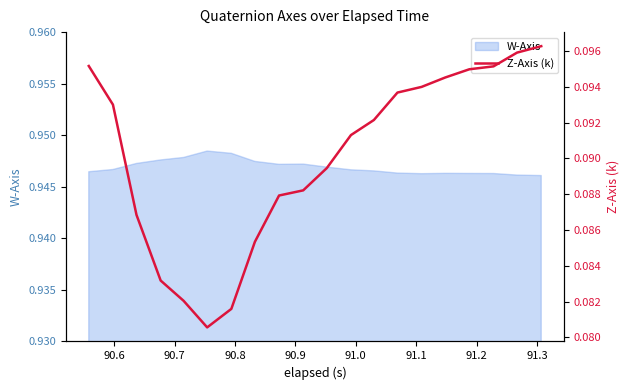

What is the sum of all values?

1.8